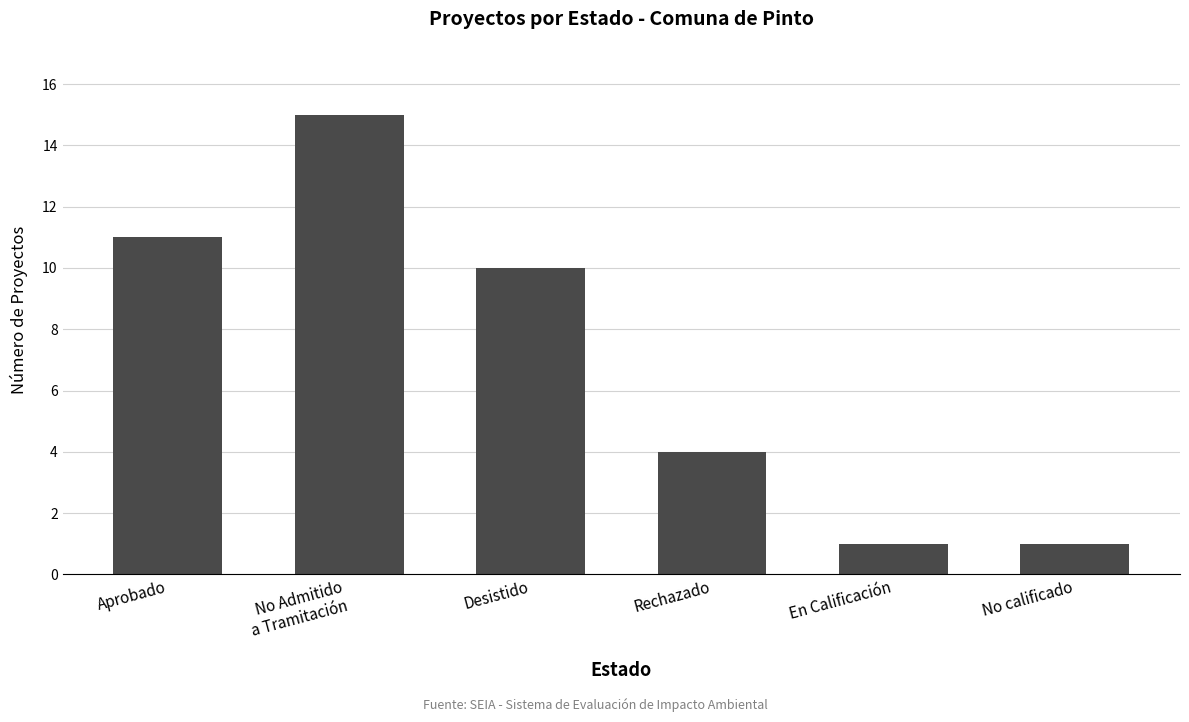

Between No calificado and Desistido, which is larger?

Desistido